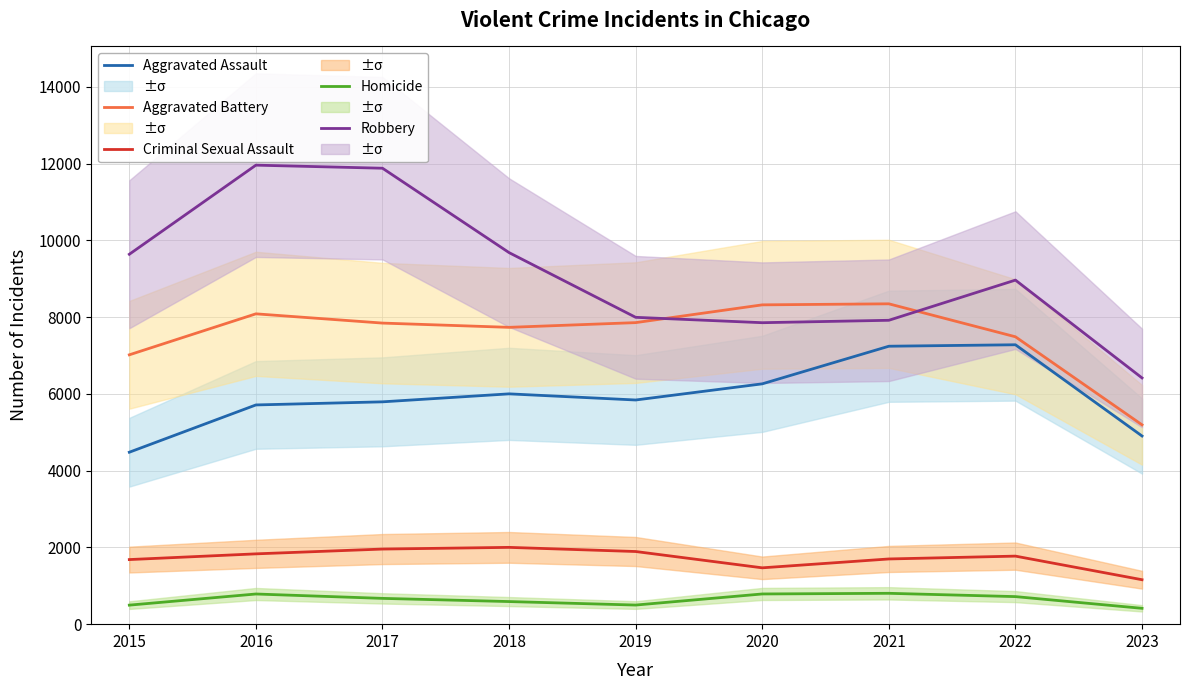

Which series has the largest total across all categories?

Robbery